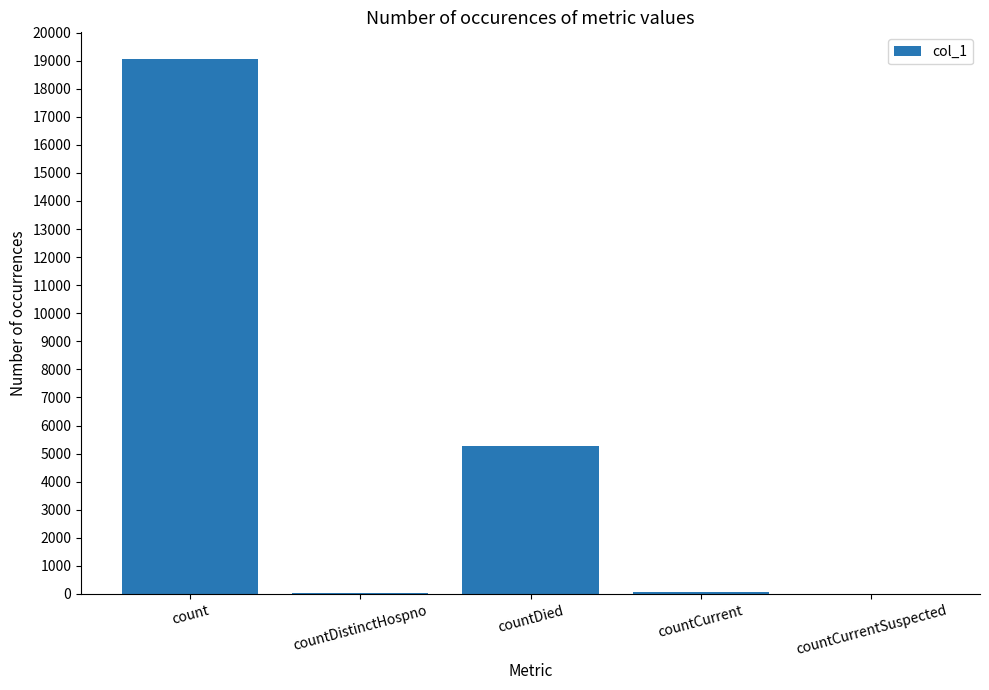

Are the bars horizontal?

No